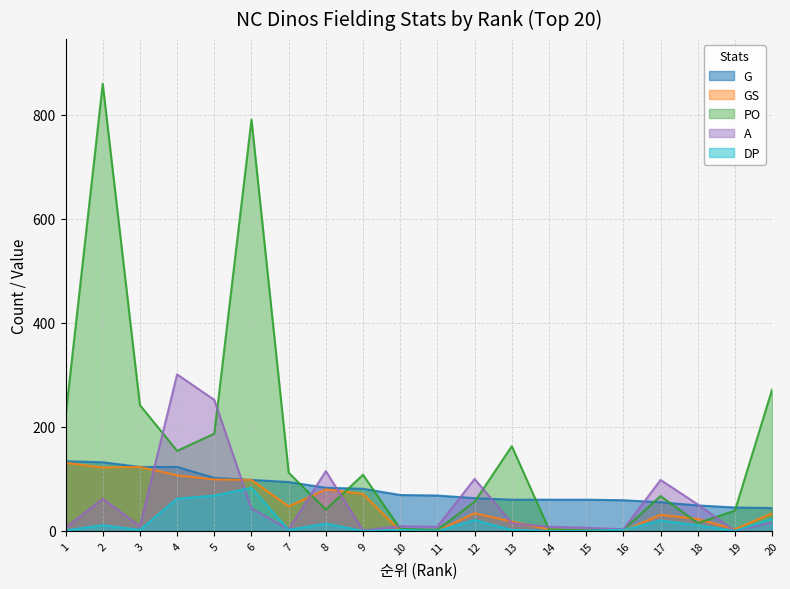

What is the total value across all series at 9?

261